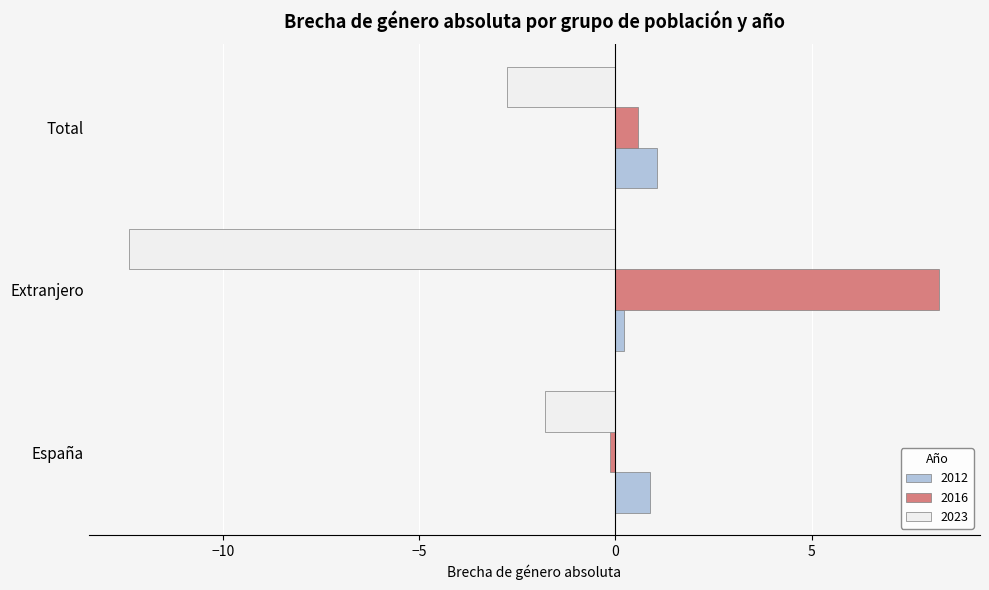

Where is 2023 nearest to the value -7?

Total